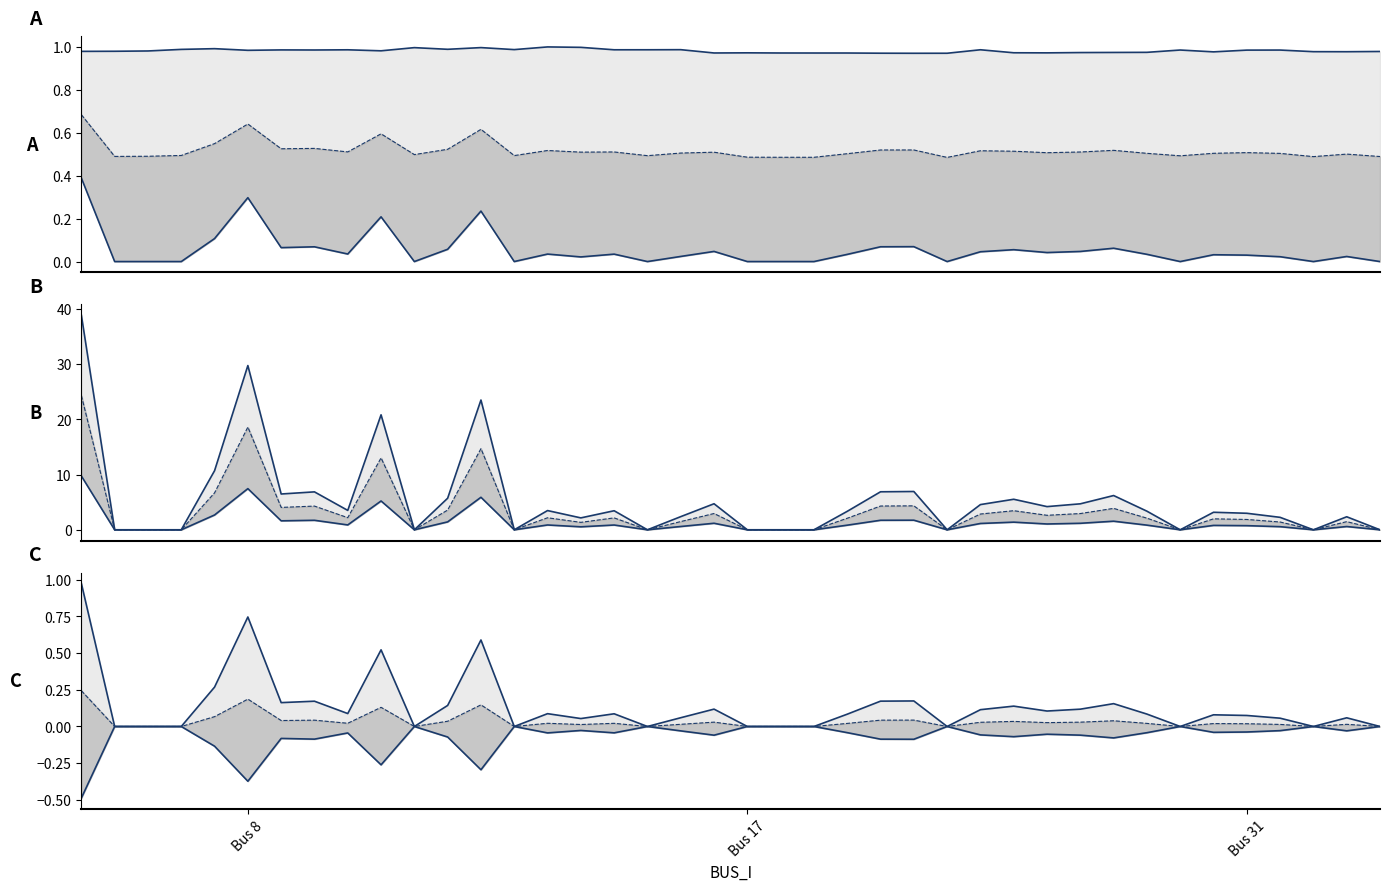

True or false: Vm has more than 0 points higher than both neighbors.

True